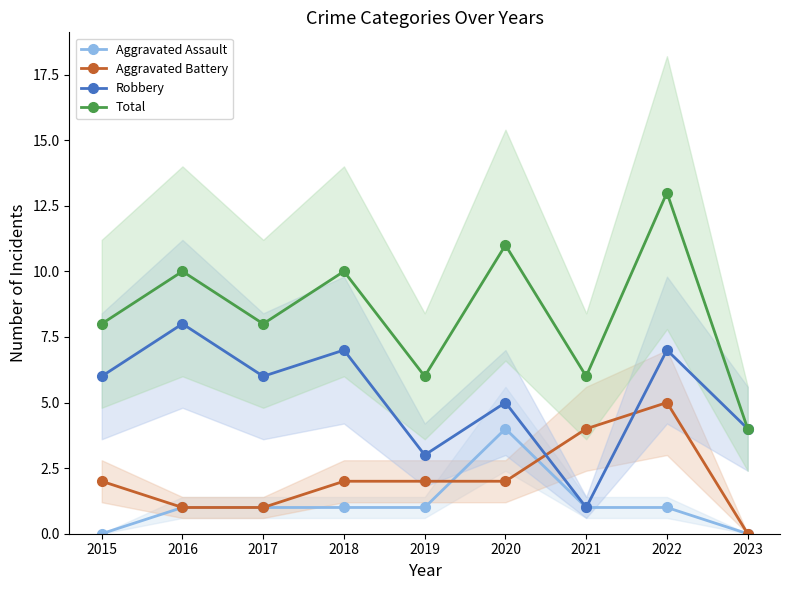

At how many categories does at least one series exceed 3?

9